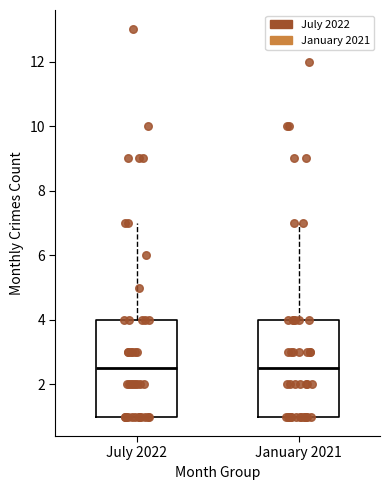

Where is the upper edge of the box for July 2022 on the y-axis? The values are not printed on the chart, so give them approximately, as read against the axis.

4.0